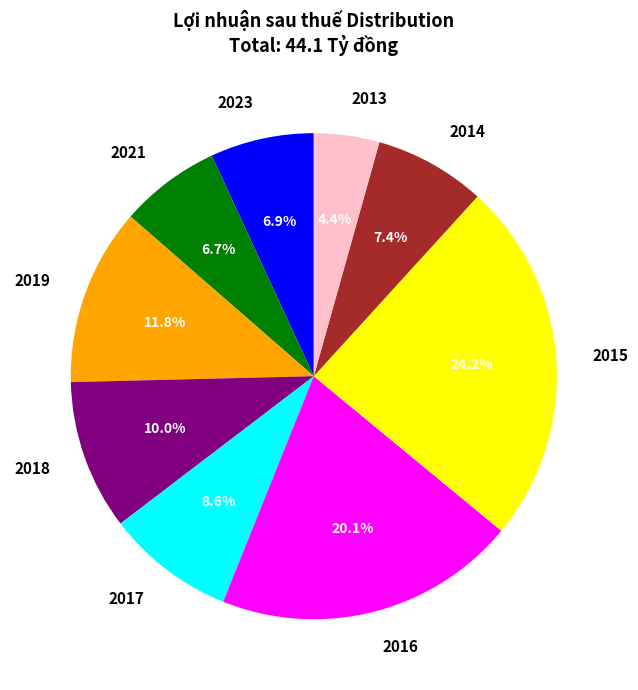

Does 2014 represent more than half of the total?

No